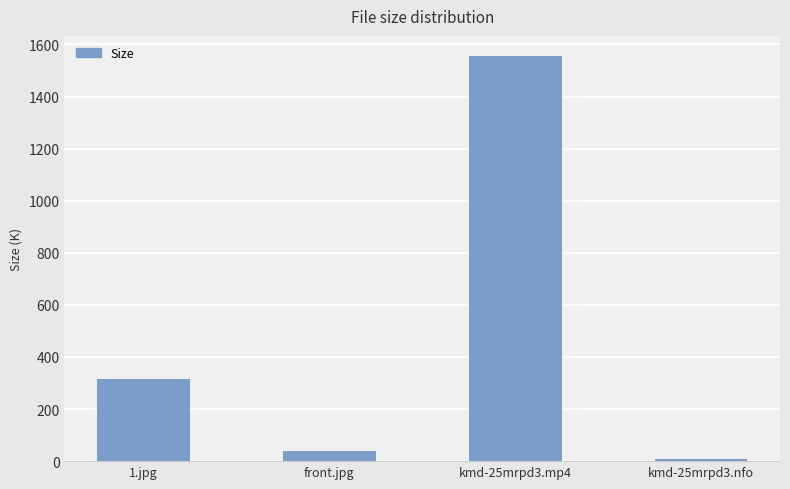

Which has a higher value, kmd-25mrpd3.nfo or kmd-25mrpd3.mp4?

kmd-25mrpd3.mp4